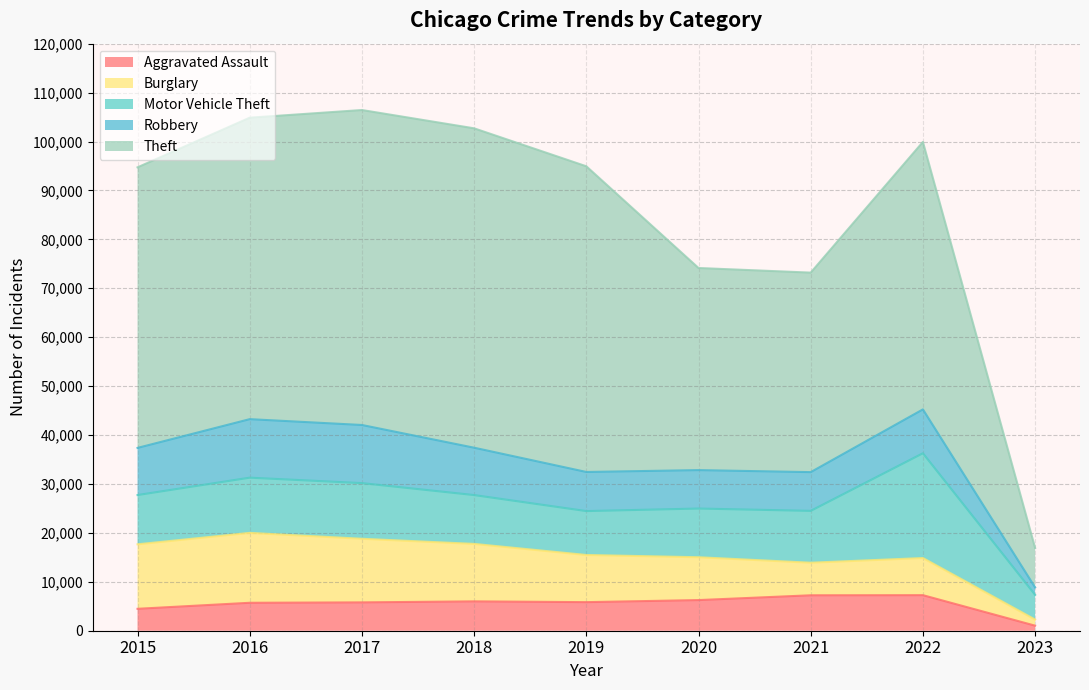

At which category does Robbery reach its first local valley?

2020